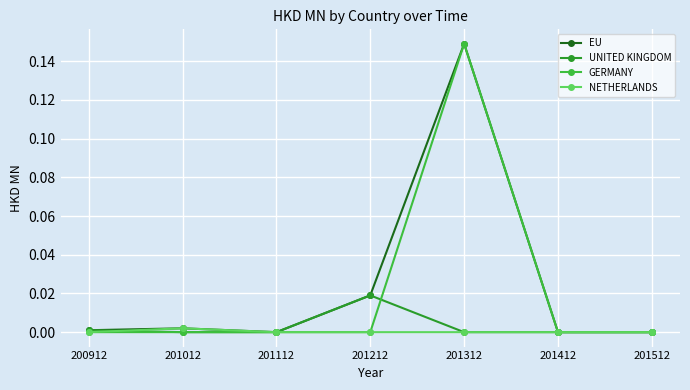

Which series changed the most between 201012 and 201212?

UNITED KINGDOM